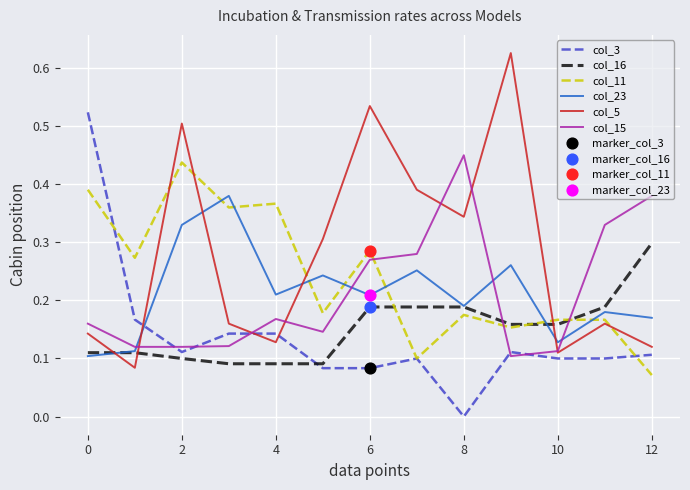

Which series ends up on top after the final intersection of col_15 and col_3?

col_15